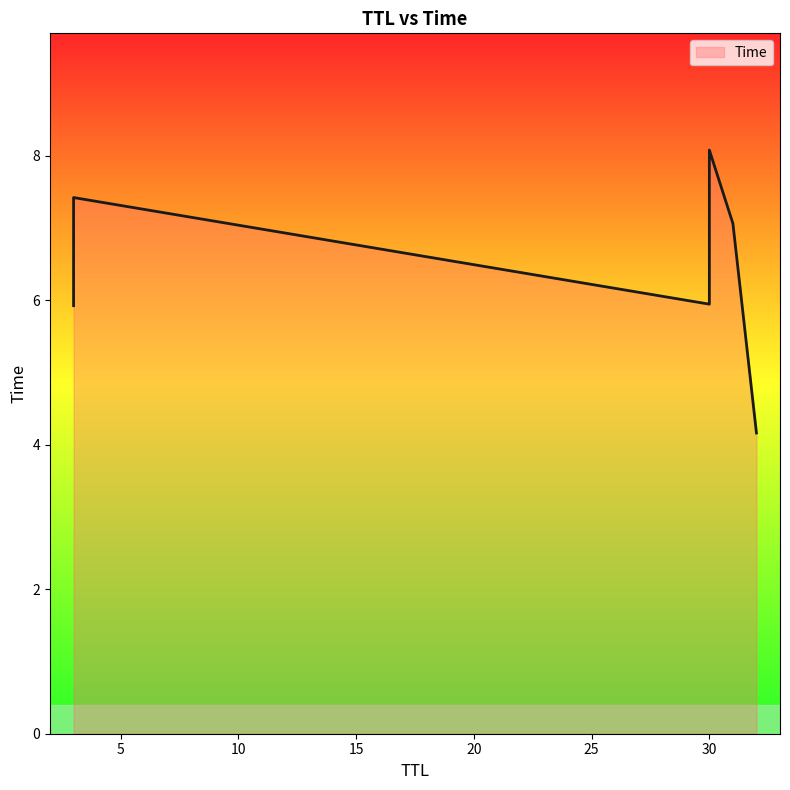

How many values exceed 7?

3